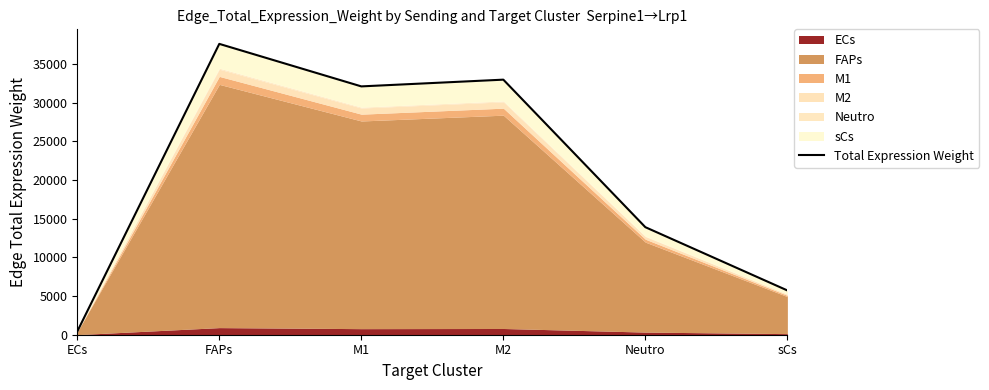

What is the label of the 3rd point from the left?

M1